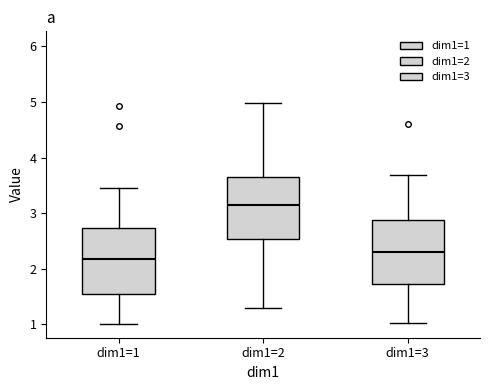

Where does the lower whisker of the box for dim1=1 end on the y-axis? The values are not printed on the chart, so give them approximately, as read against the axis.

1.0